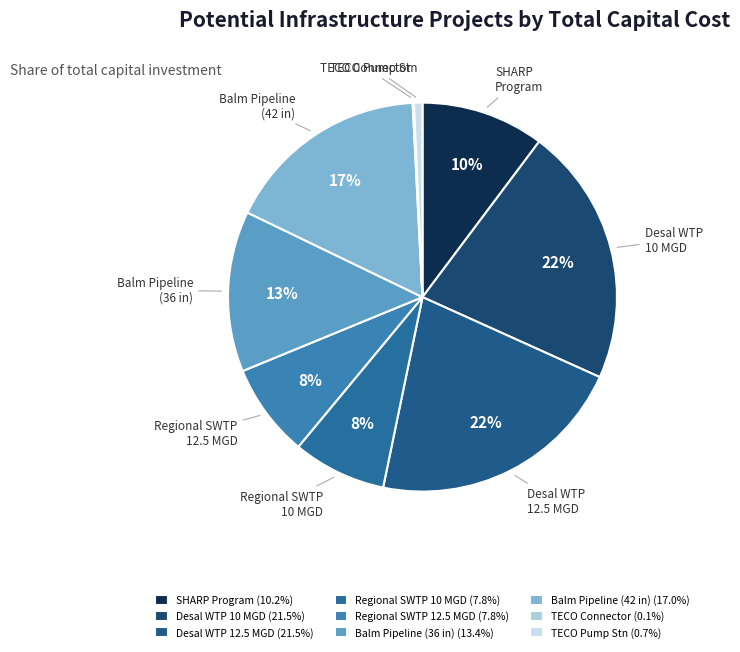

Is there a majority slice in this chart?

No